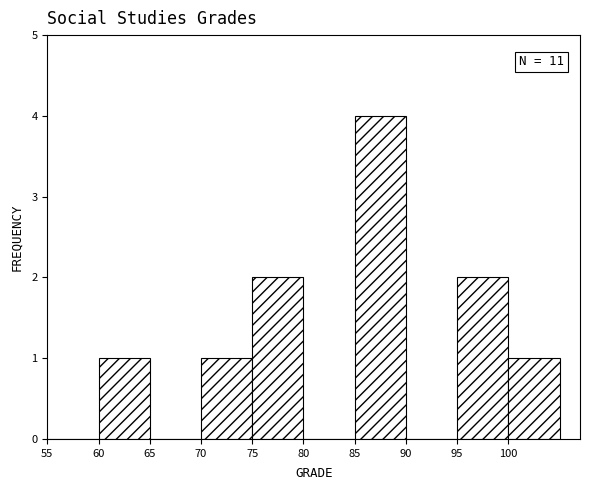

Which range on the x-axis has the tallest bar?

85 to 90